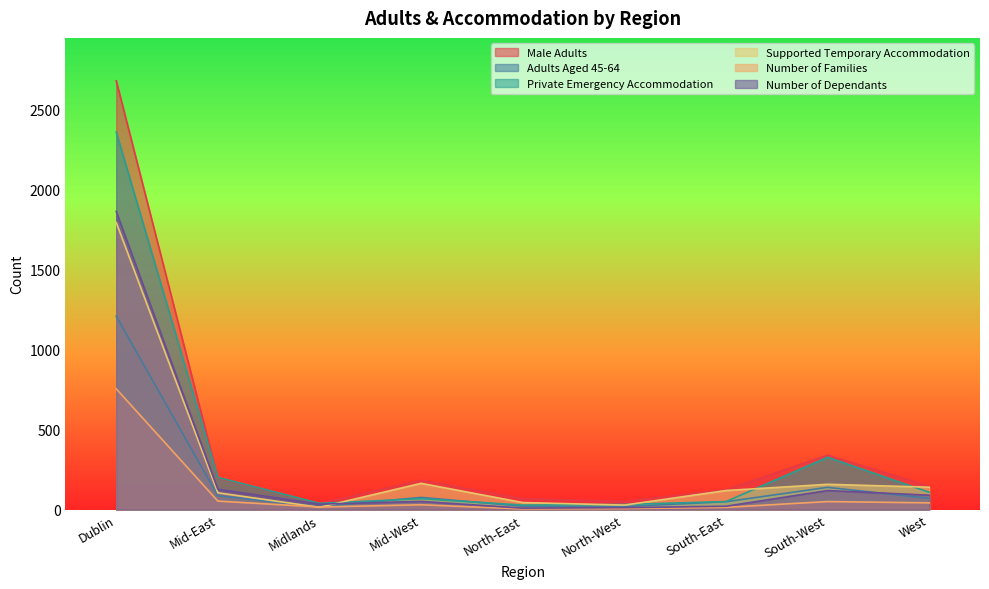

What position from the right is West?

1